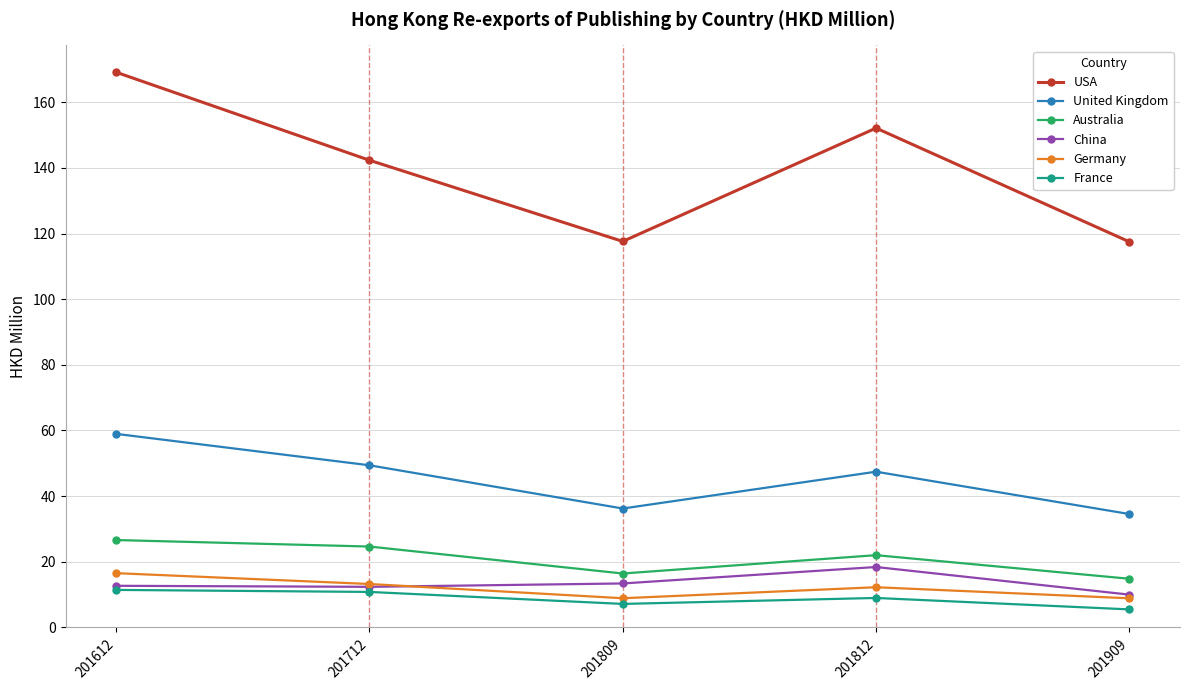

What is the difference between the France values at 201712 and 201809?

3.7